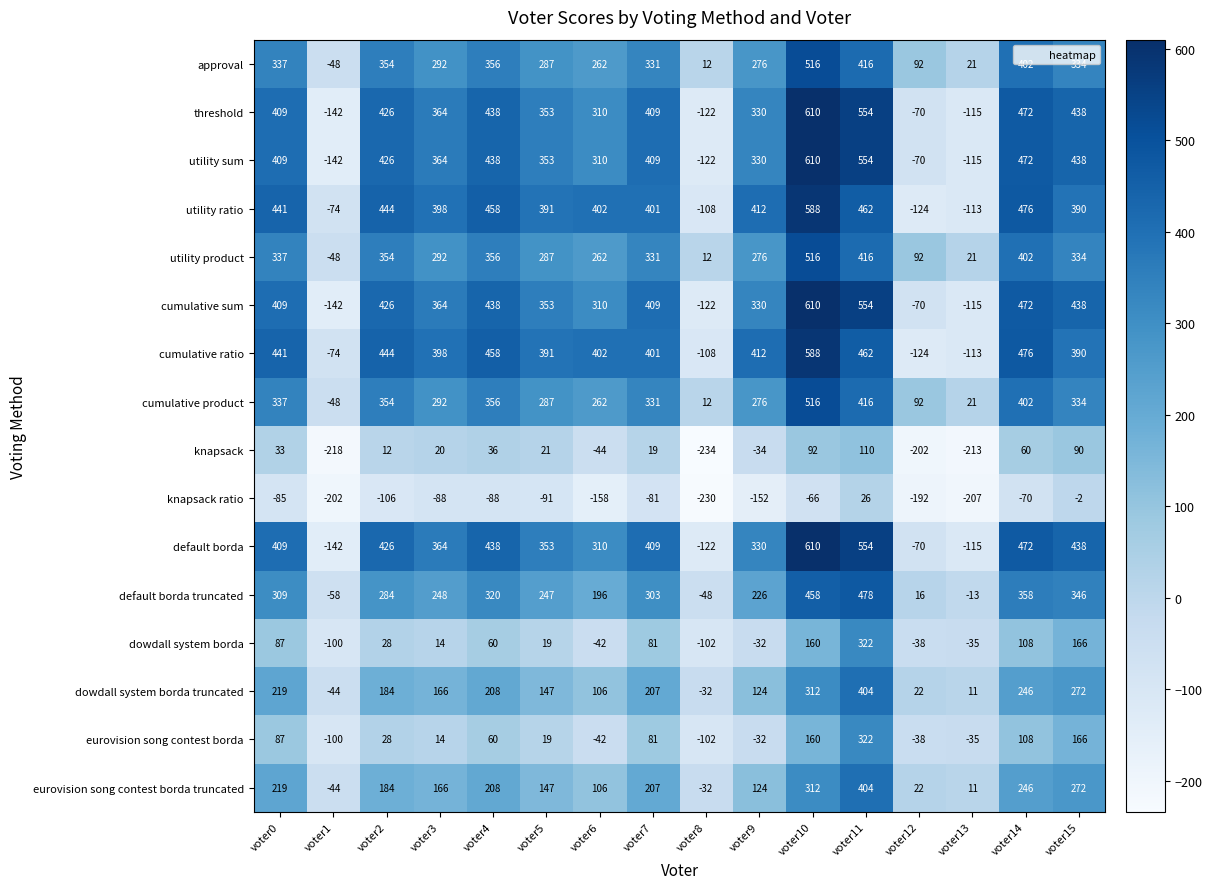

Where is approval nearest to the value 234?

voter6